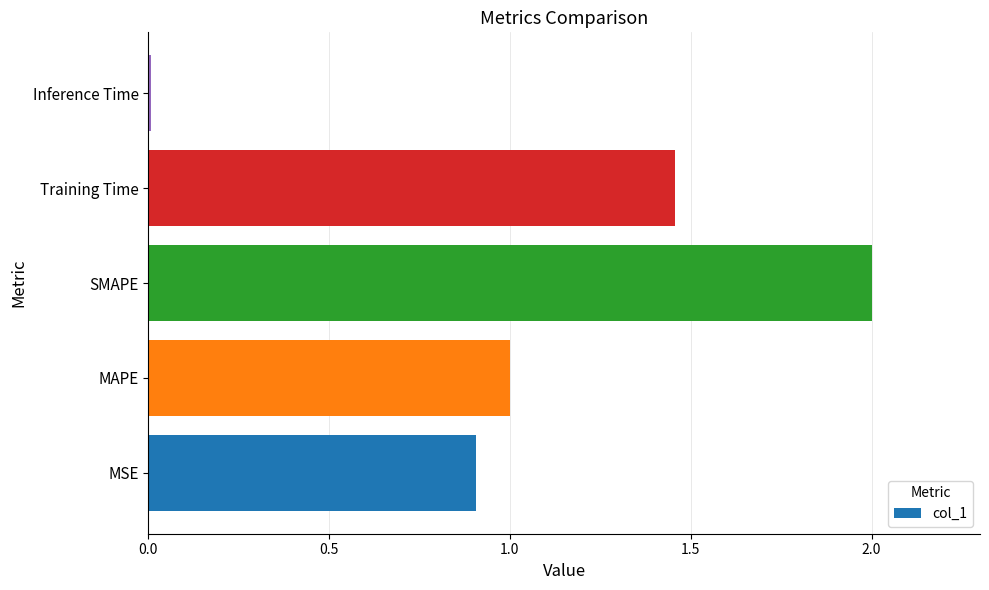

What is the average value?

1.1